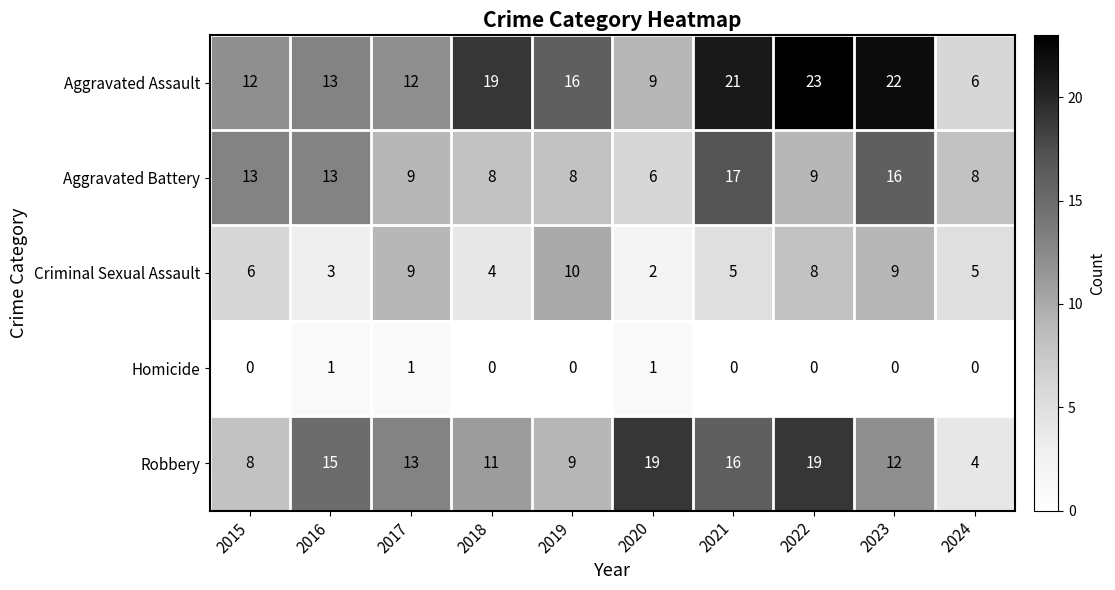

Which series has the largest total across all categories?

Aggravated Assault